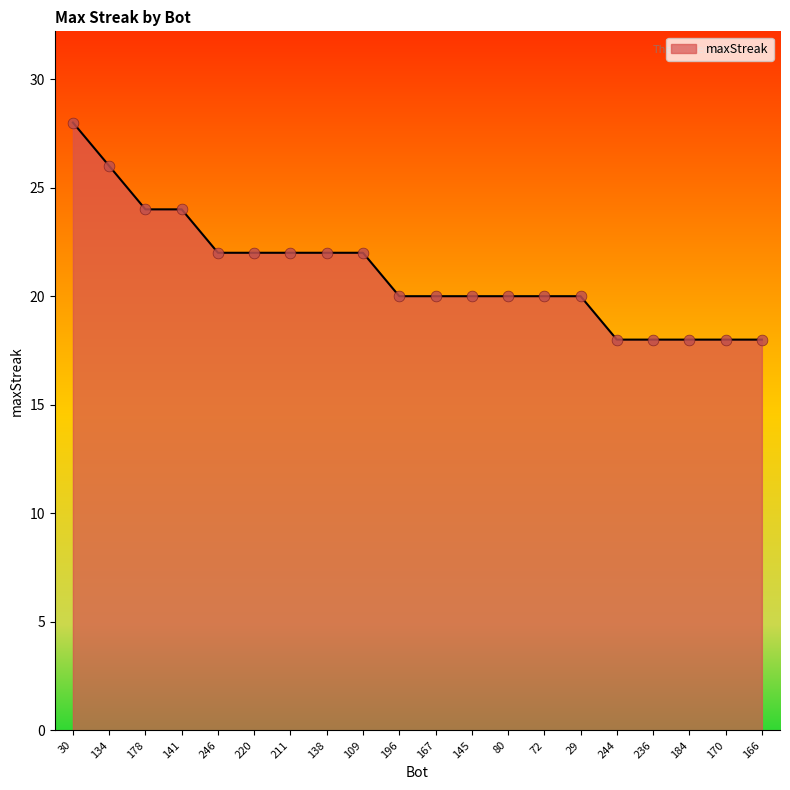

Which has a higher value, 244 or 80?

80